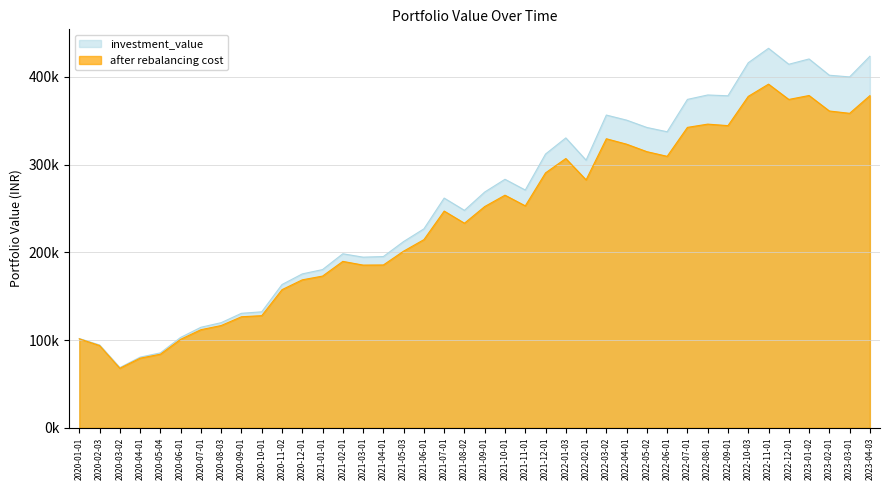

What is the value of the investment_value point at the 31st from the left?

374268.7